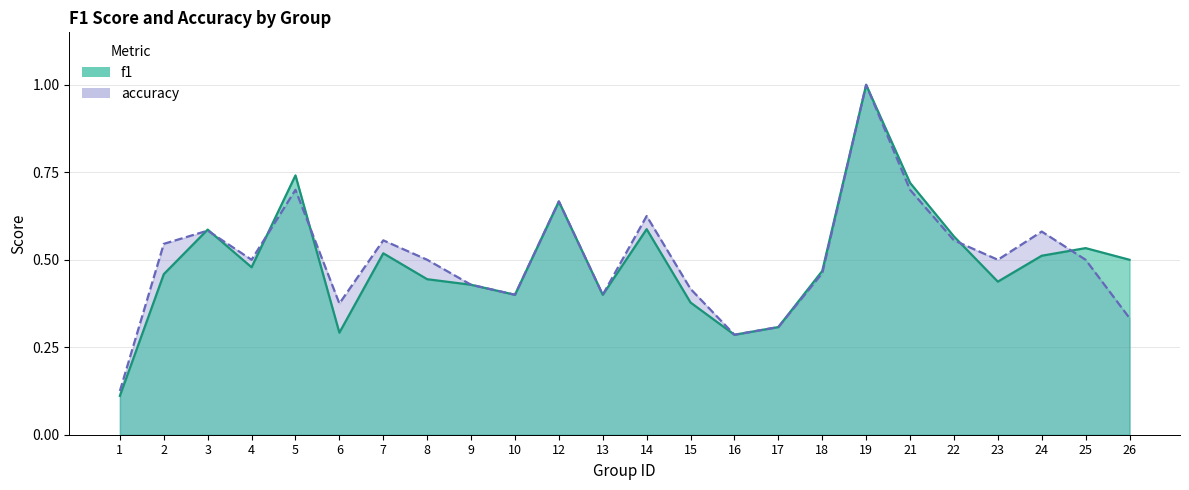

Which series ends up on top after the final intersection of accuracy and f1?

f1